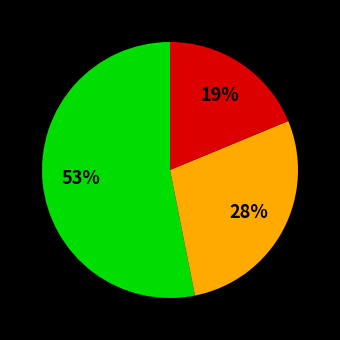

Is there a majority slice in this chart?

Yes